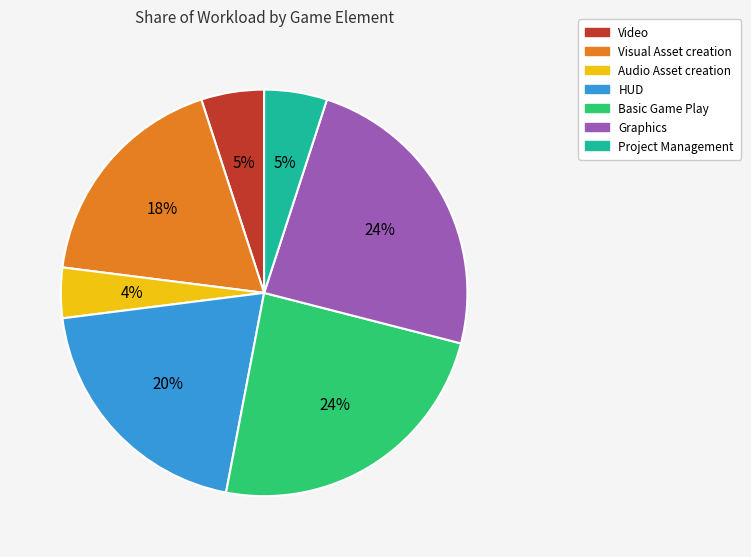

Combined, do Video and Graphics account for over 50%?

No